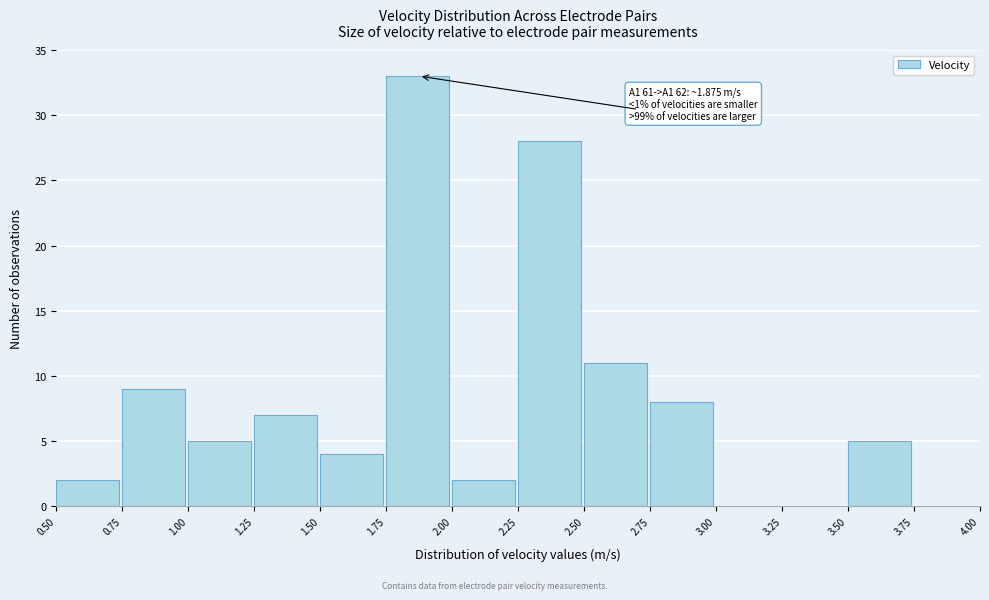

Over which range of the x-axis is the bar tallest?

1.75 to 2.00